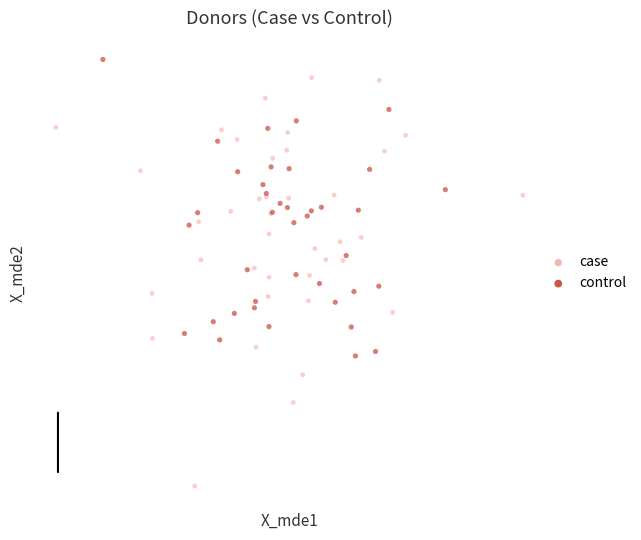

Which series contains the lowest Y value?

case